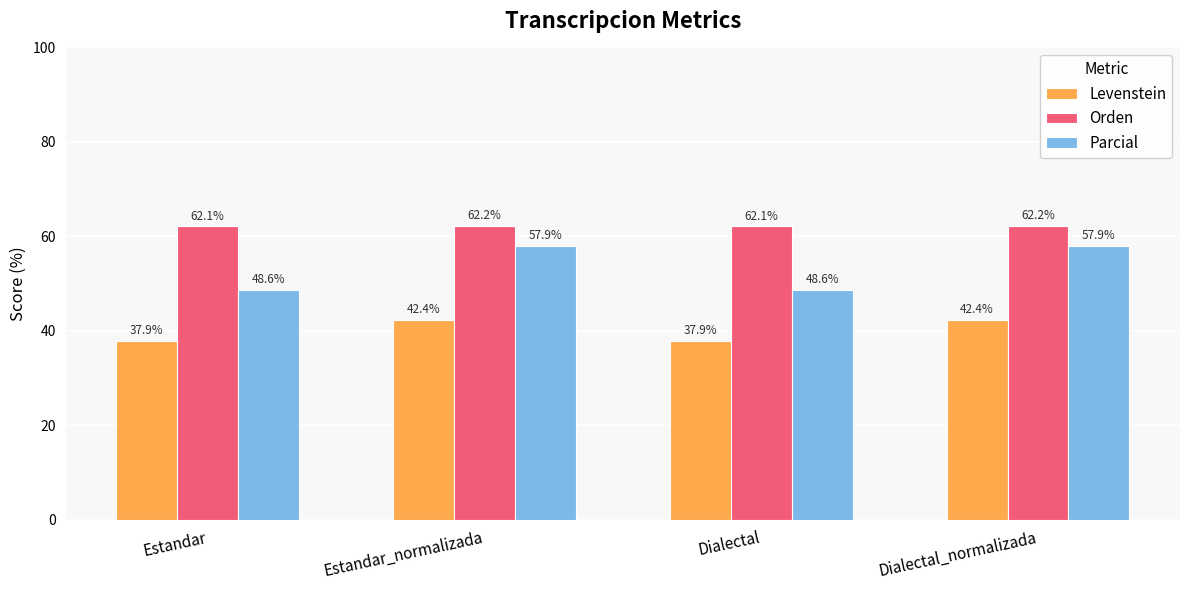

Reading left to right, list all the values displayed in this chart.

Levenstein: Estandar=37.9	Estandar_normalizada=42.4	Dialectal=37.9	Dialectal_normalizada=42.4
Orden: Estandar=62.1	Estandar_normalizada=62.2	Dialectal=62.1	Dialectal_normalizada=62.2
Parcial: Estandar=48.6	Estandar_normalizada=57.9	Dialectal=48.6	Dialectal_normalizada=57.9